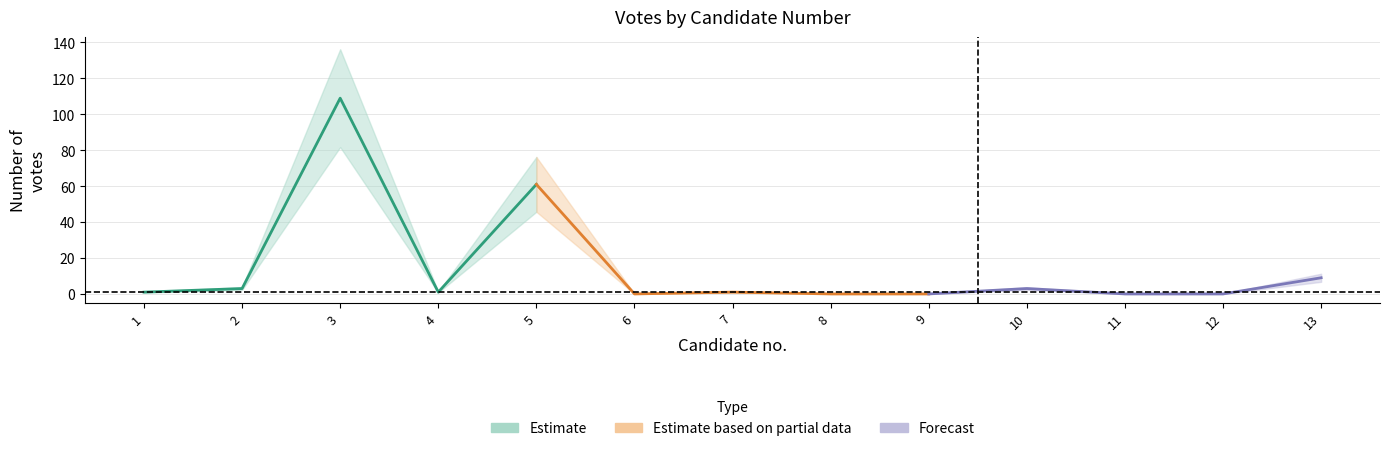

Rank the categories by value from lowest to highest.

6, 8, 9, 11, 12, 1, 4, 7, 2, 10, 13, 5, 3